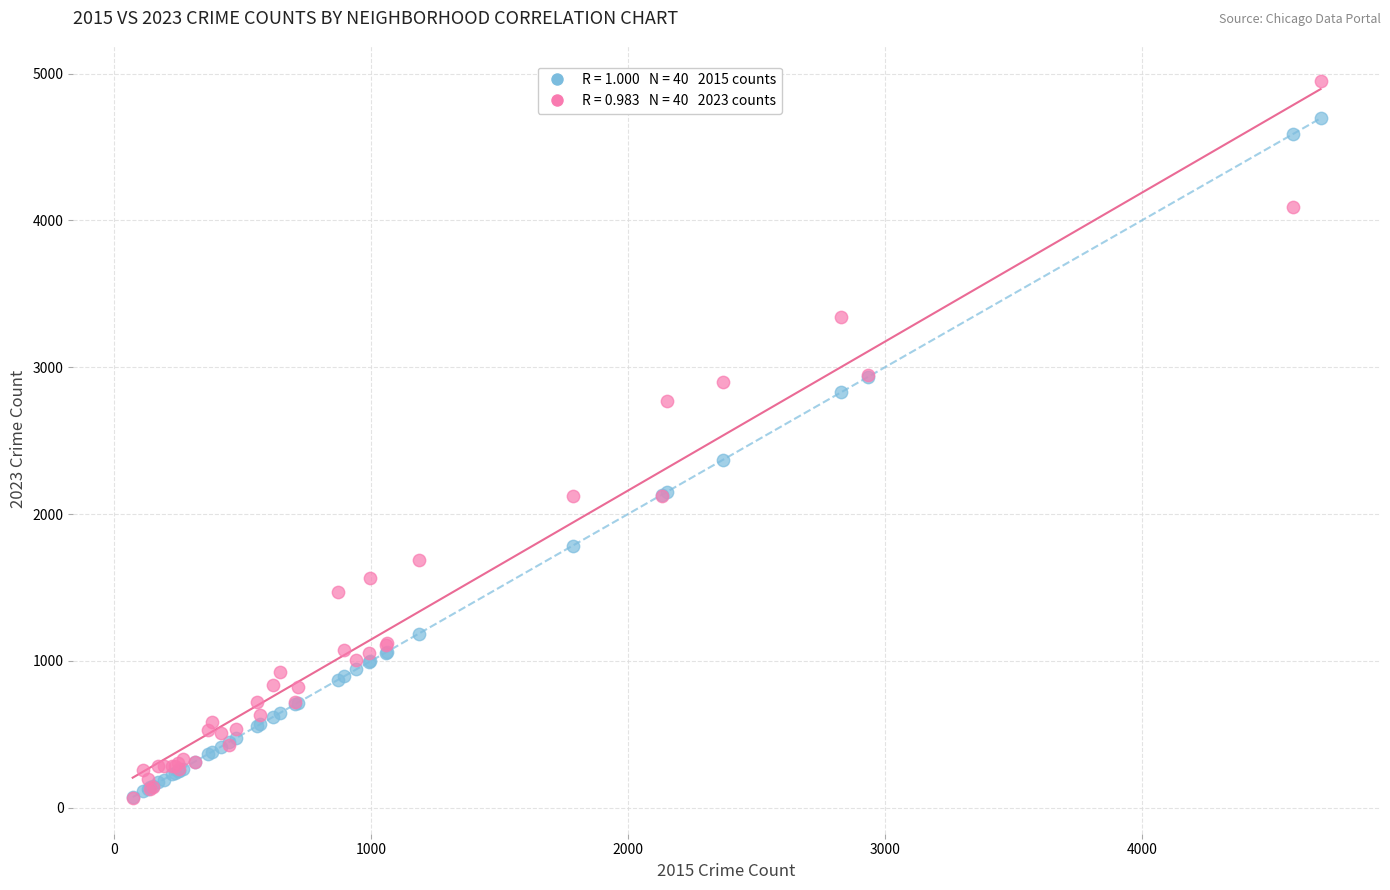

Across all series, what Y value is closest to 2509?

2370